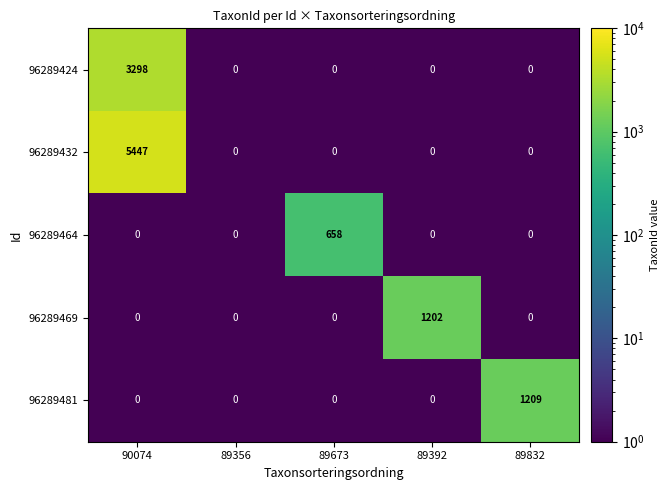

Which series has the largest range (max minus min)?

96289432